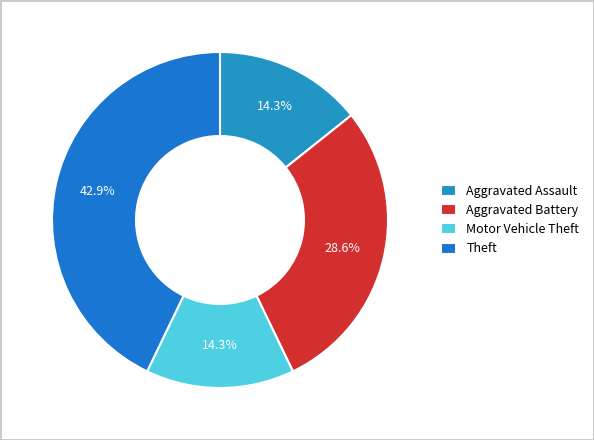

Does any single category account for the majority?

No